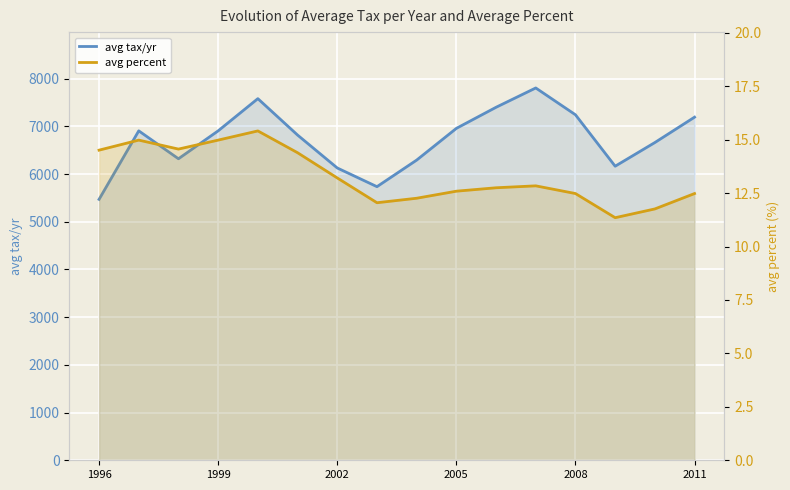

True or false: avg percent and avg tax/yr intersect in this chart.

False